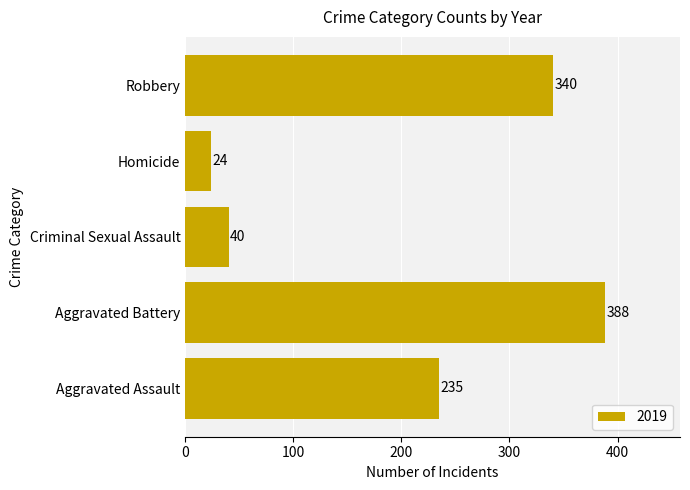

Which has a higher value, Robbery or Criminal Sexual Assault?

Robbery